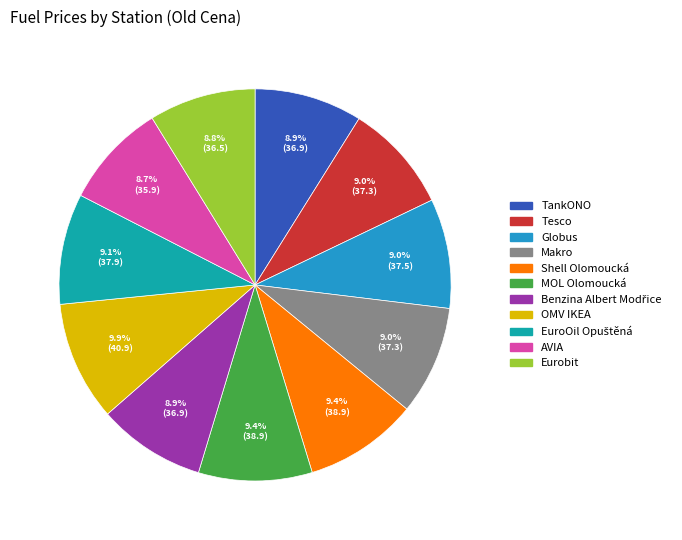

Is AVIA the majority of the pie?

No